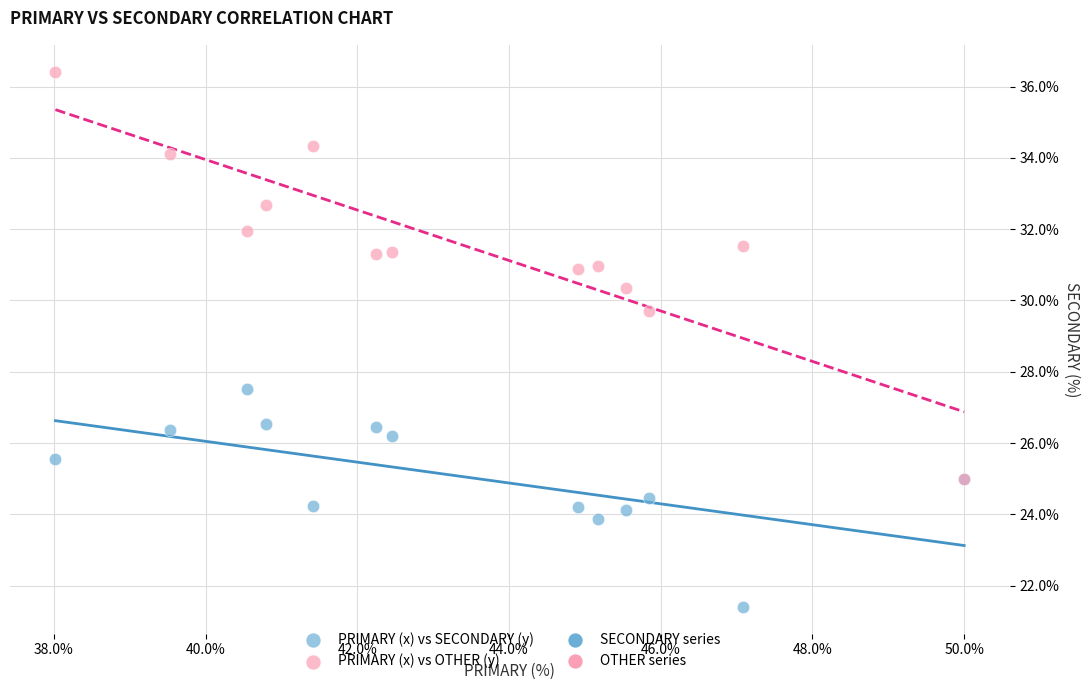

Across all series, what Y value is closest to 28?

27.5